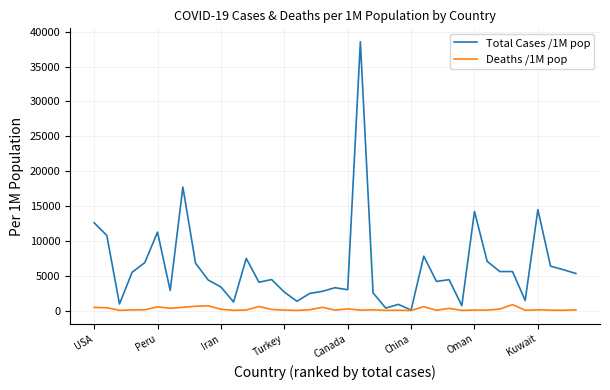

Which series has the widest spread of values?

Total Cases /1M pop